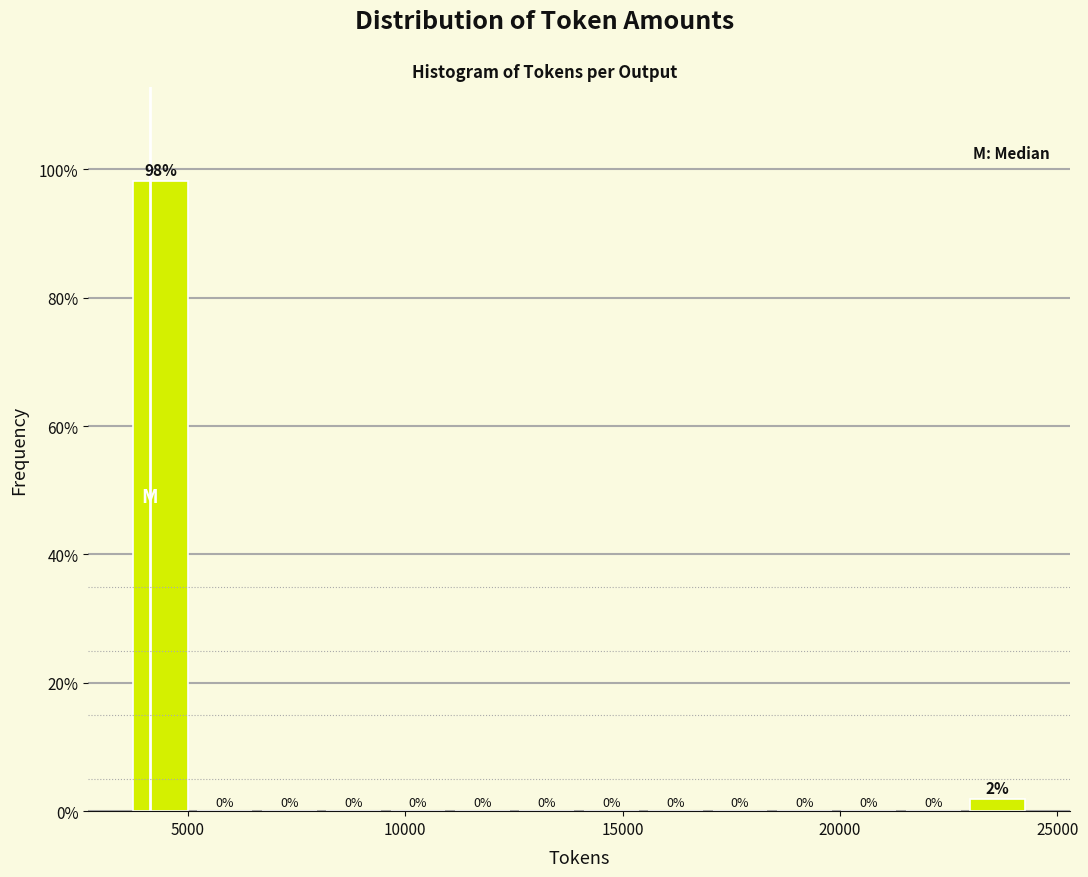

Read against the x-axis, roughly where is the centre of the tallest bar?

4500